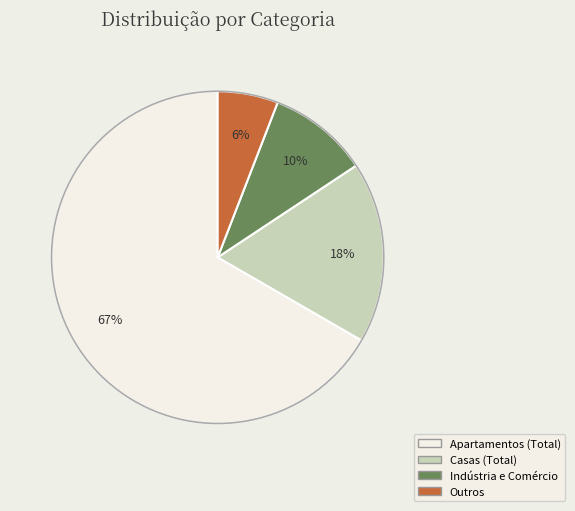

Is there a majority slice in this chart?

Yes